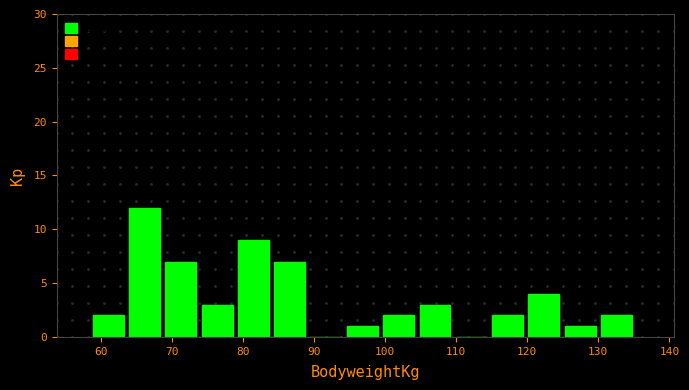

Reading left to right, list every bar in this chart as the range it spans on the x-axis followed by its height. Neither the bar edges nor the heights are printed on the chart, so give them approximately, as read against the axes.

59 to 64: 2
64 to 69: 12
69 to 74: 7
74 to 79: 3
79 to 84: 9
84 to 90: 7
90 to 95: 0
95 to 100: 1
100 to 105: 2
105 to 110: 3
110 to 115: 0
115 to 120: 2
120 to 125: 4
125 to 130: 1
130 to 136: 2